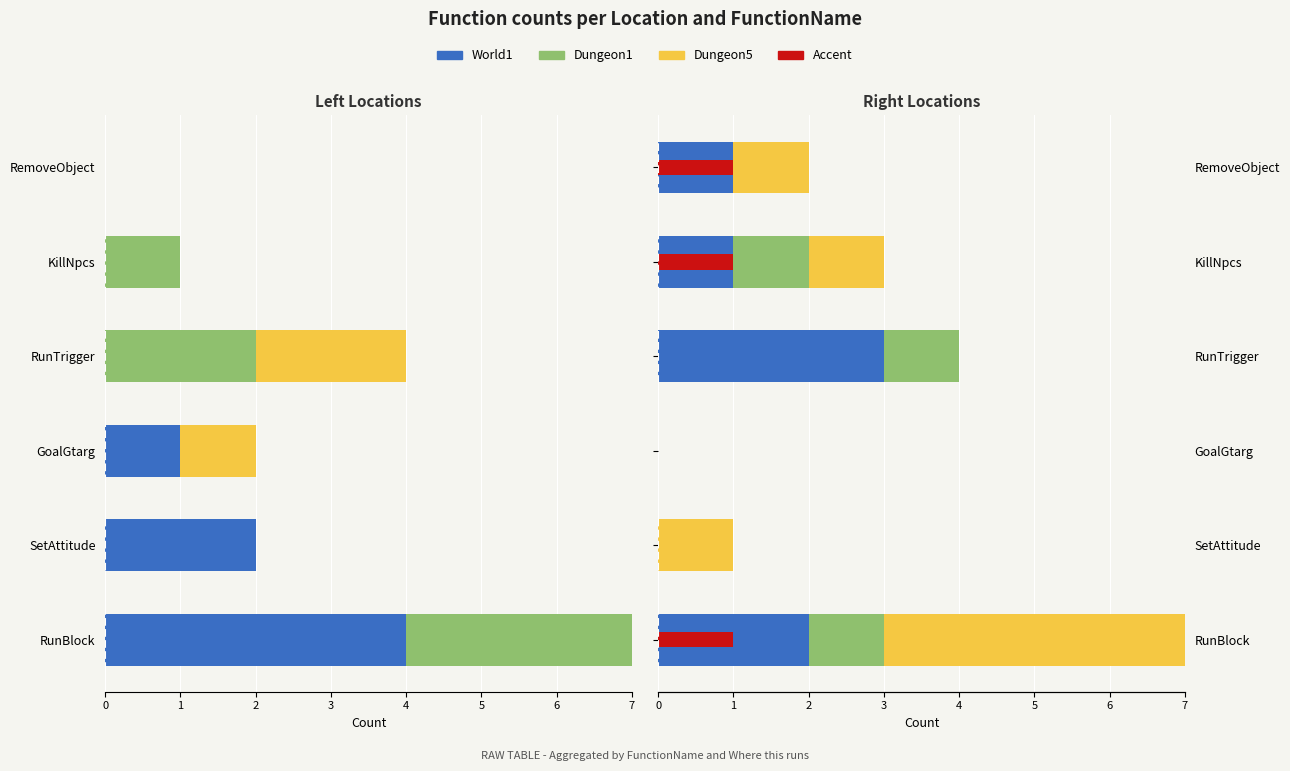

Is it true that Other equals 0 at GoalGtarg?

True